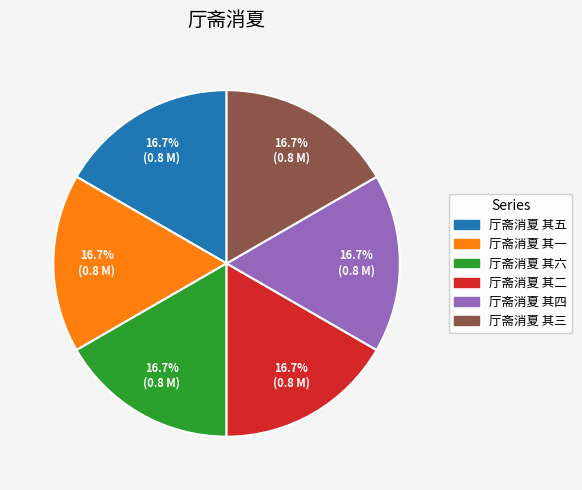

What percentage is the 厅斋消夏 其二 slice, to the nearest percent?

17%